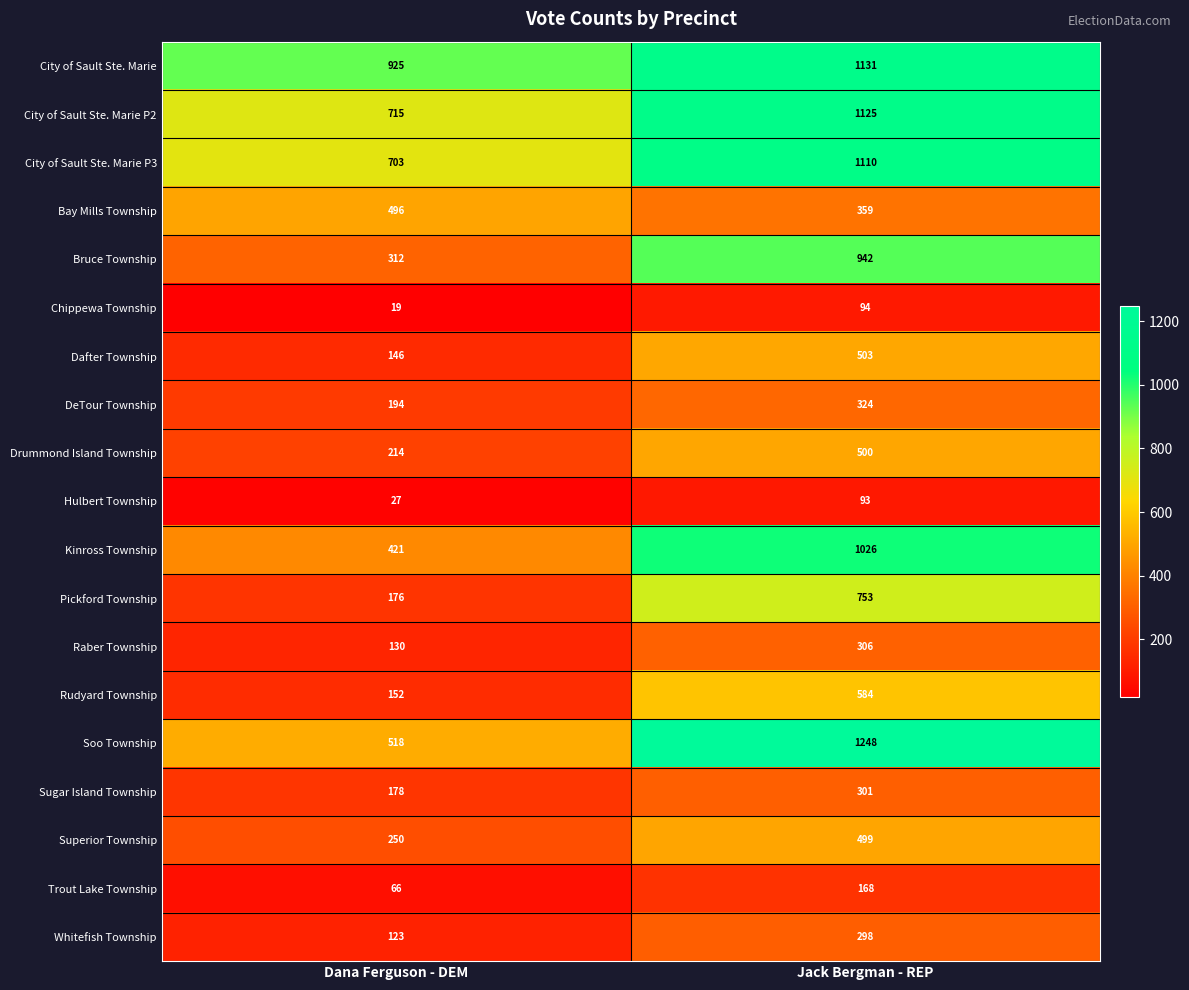

At which label is Rudyard Township closest to 368?

Dana Ferguson - DEM